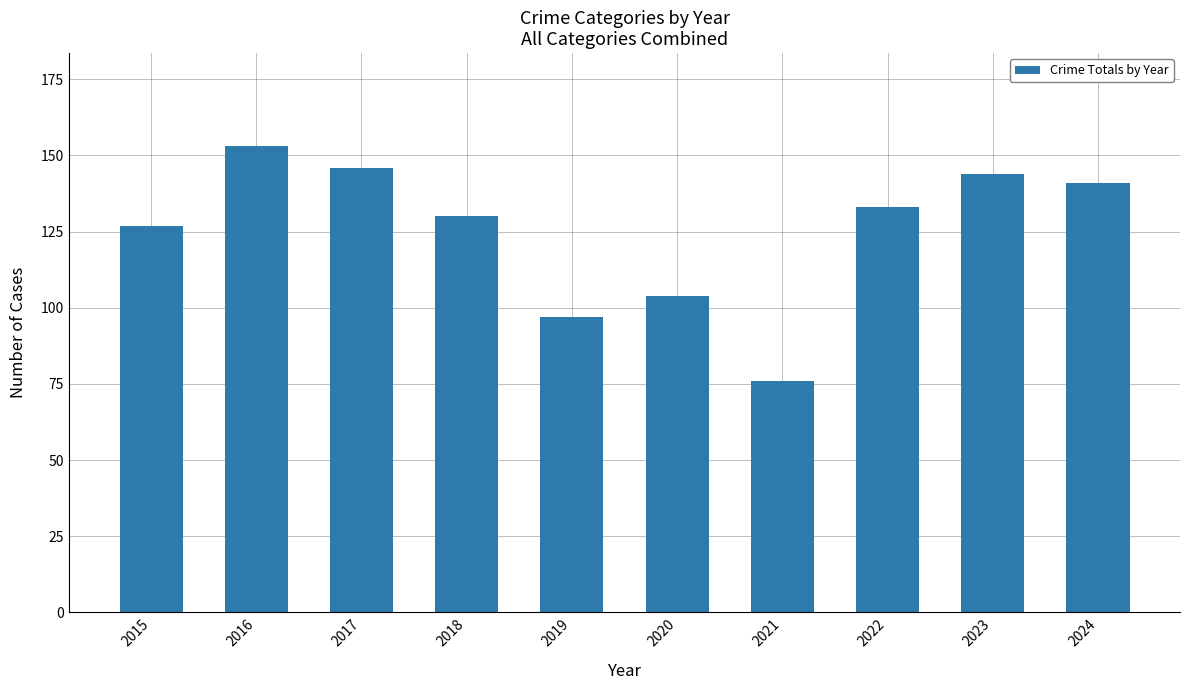

What is the change in value from 2019 to 2020?

+7